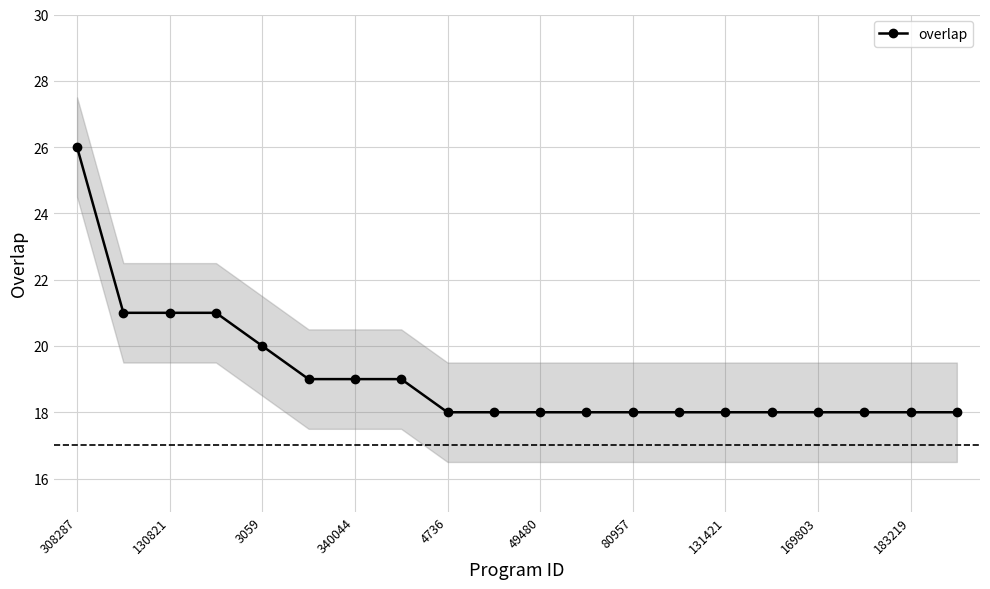

What is the value of the 6th point from the left?

19